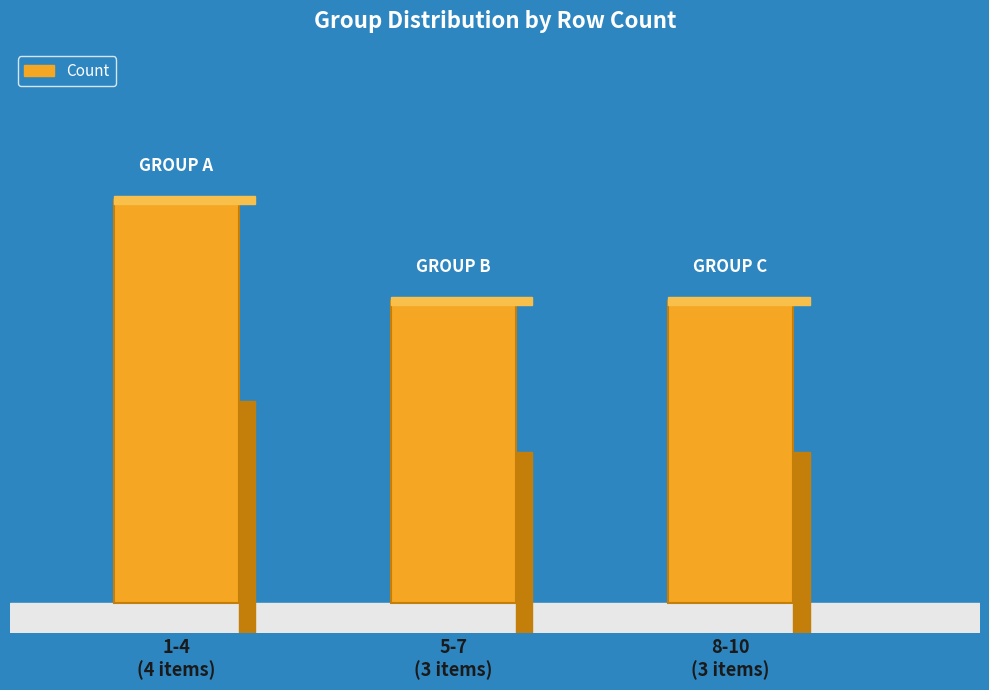

What is the change in value from 1-4
(4 items) to 5-7
(3 items)?

-1